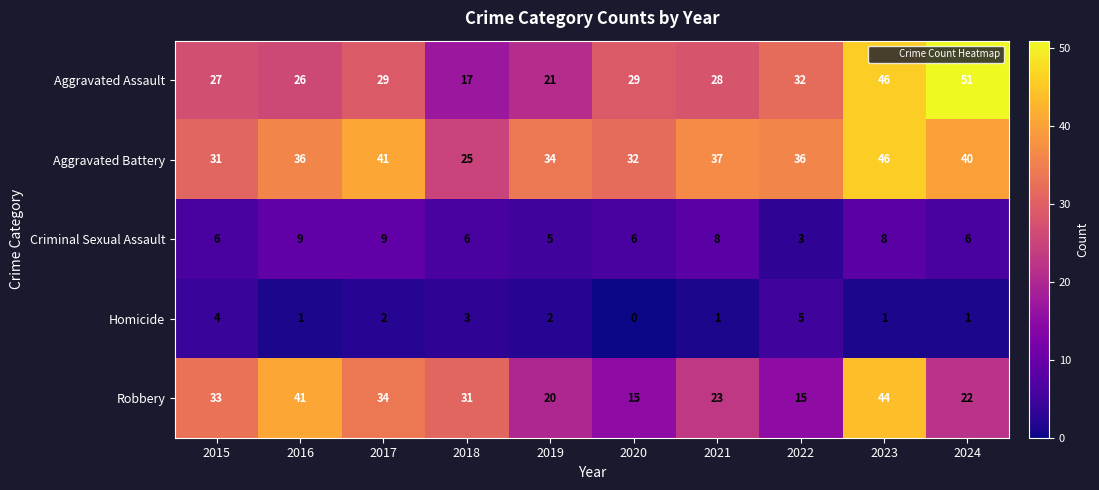

Count the Homicide values in the range 1 to 3.

7